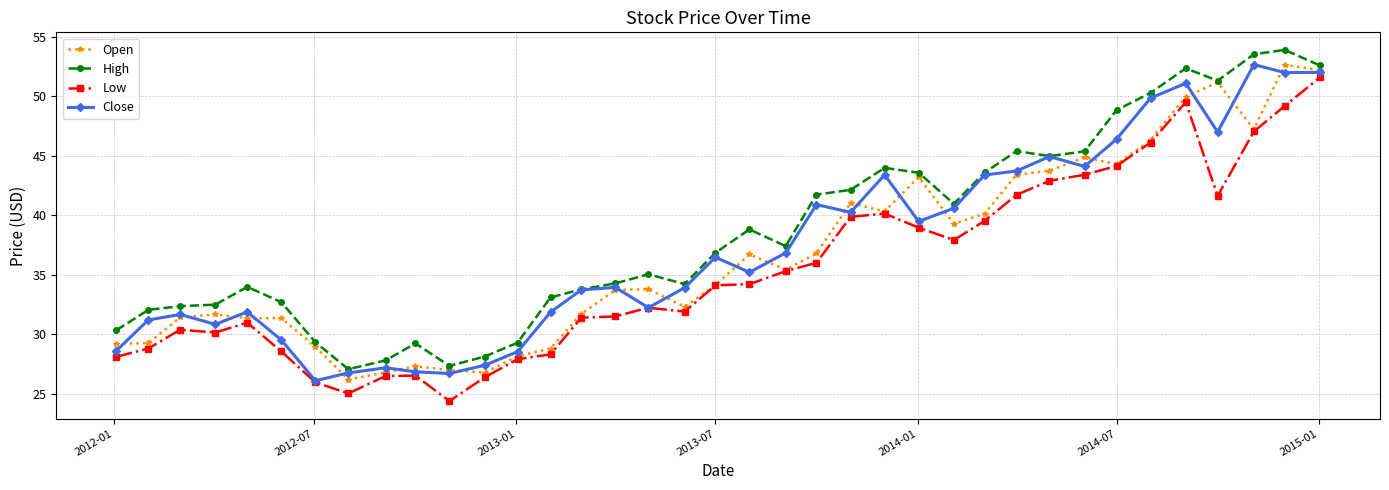

What is the minimum value shown in the chart?

24.4